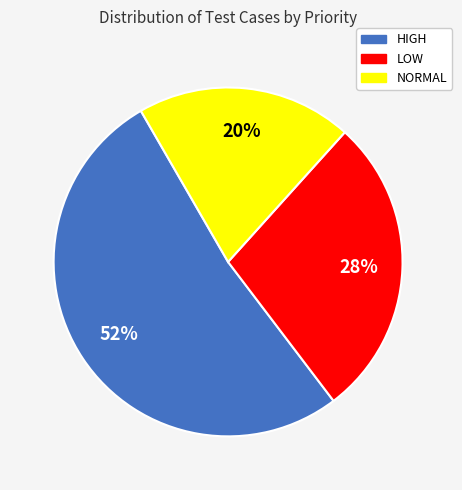

Which slice is the largest?

HIGH